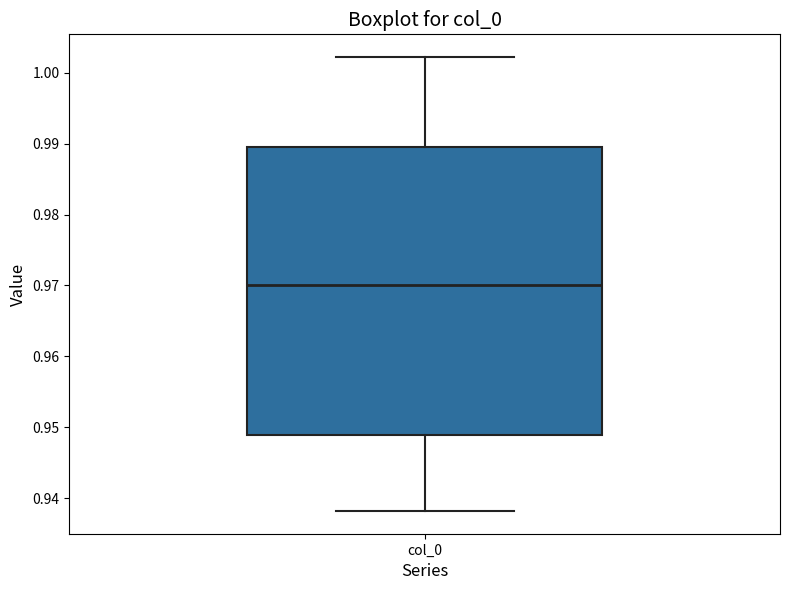

Where does the lower whisker of the box for col_0 end on the y-axis? The values are not printed on the chart, so give them approximately, as read against the axis.

0.938